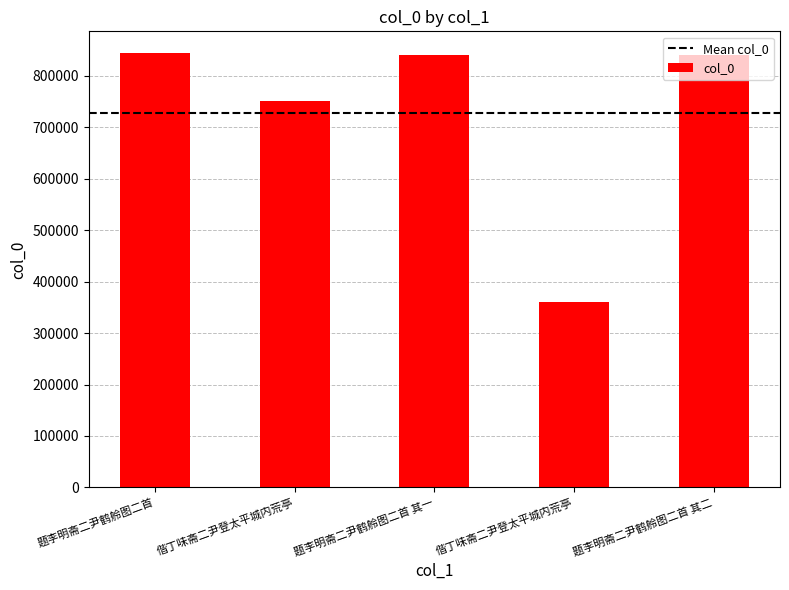

List the labels in order of value, smallest first.

偕丁味斋二尹登太平城内荒亭, 偕丁味斋二尹登太平城内荒亭, 题李明斋二尹鹤舲图二首 其一, 题李明斋二尹鹤舲图二首 其二, 题李明斋二尹鹤舲图二首